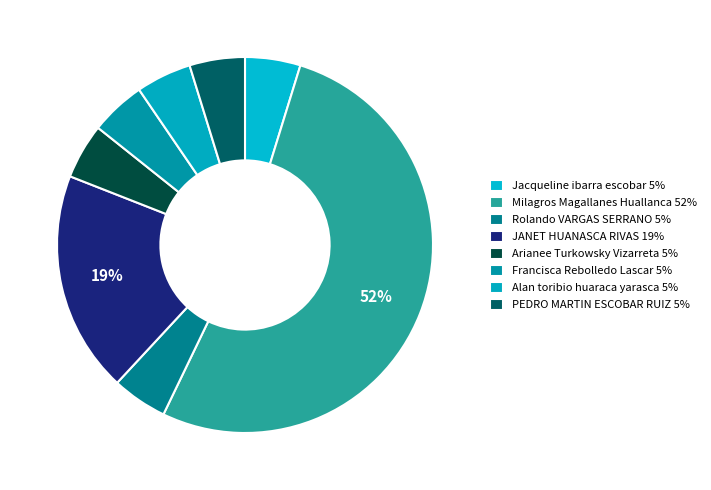

Which slice is the smallest?

Jacqueline ibarra escobar